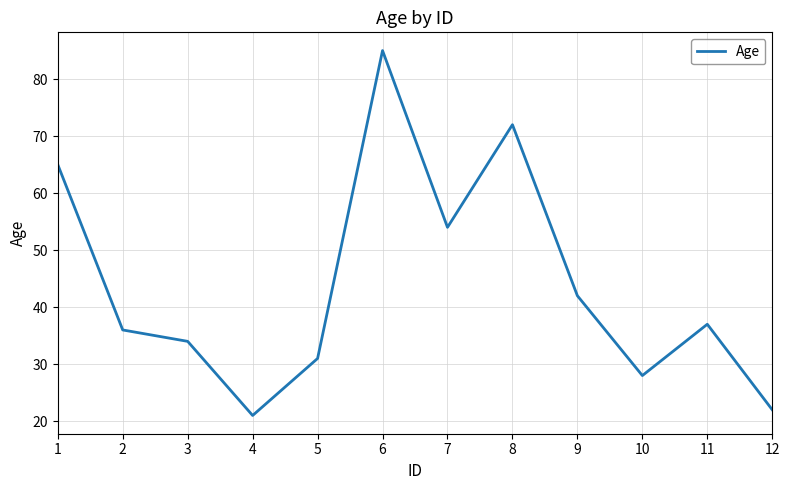

Is this an area chart (filled region under the line)?

No